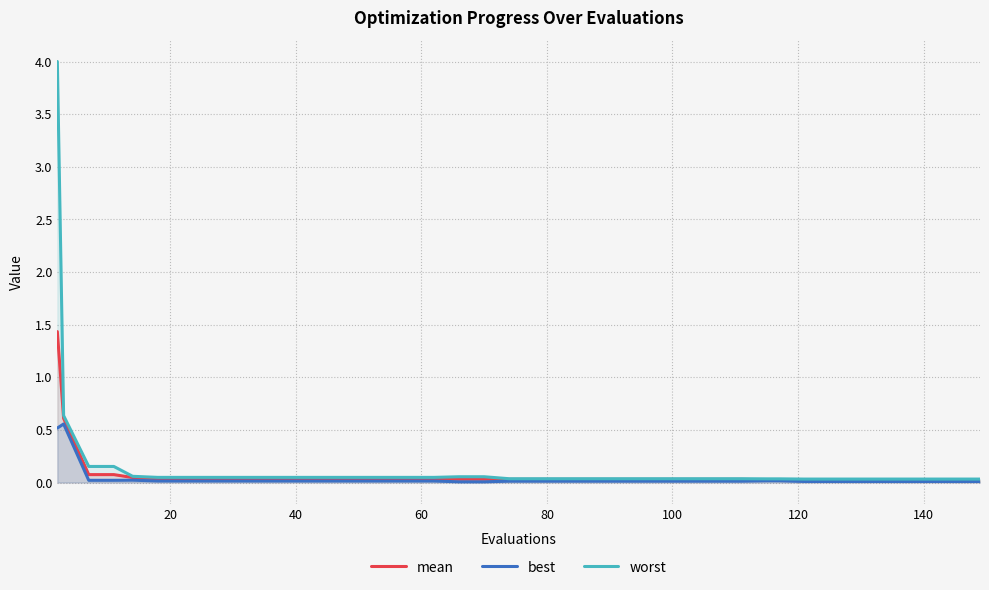

Which series has the largest total across all categories?

worst